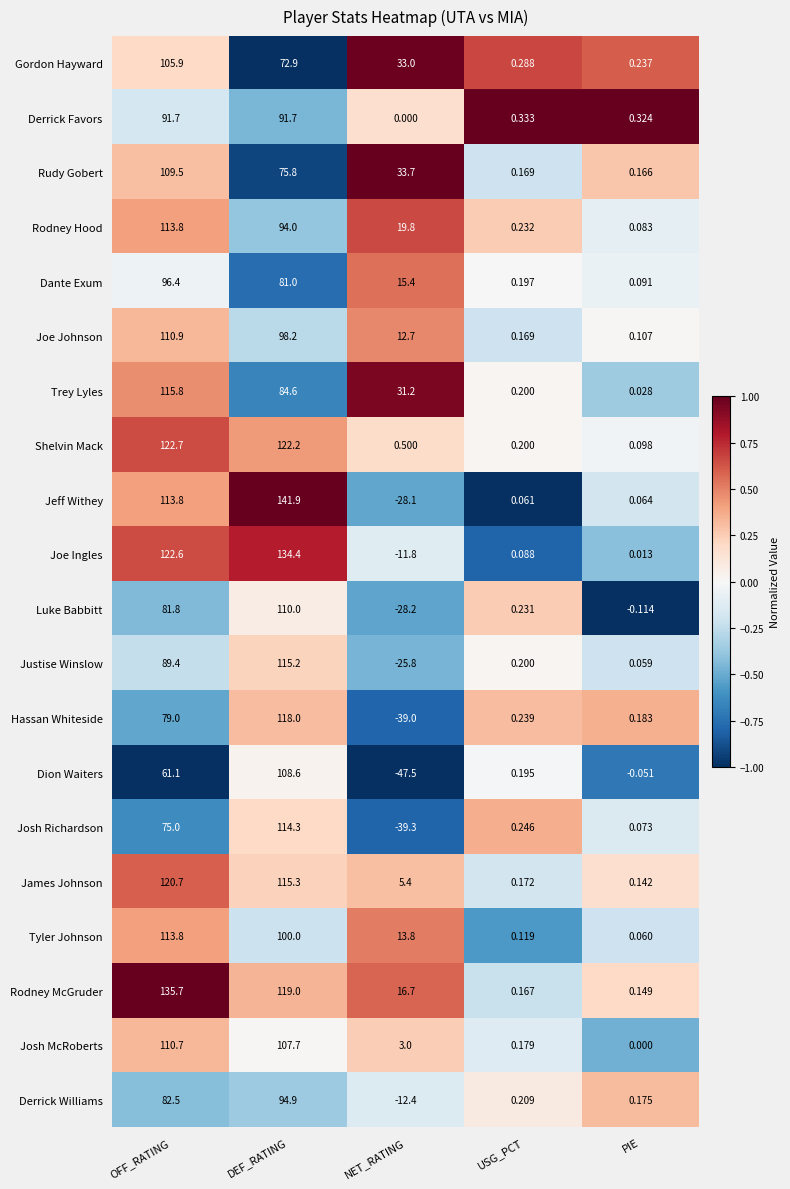

Which label corresponds to the largest value in the chart?

DEF_RATING